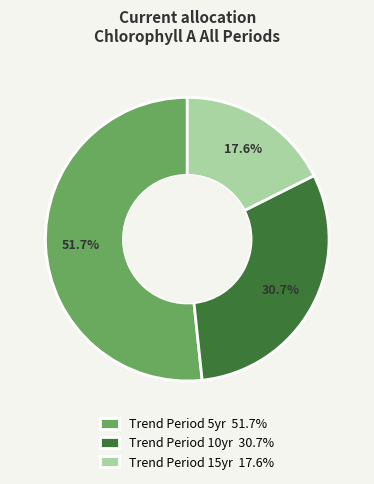

Which category has the biggest portion of the pie?

Trend Period 5yr 51.7%